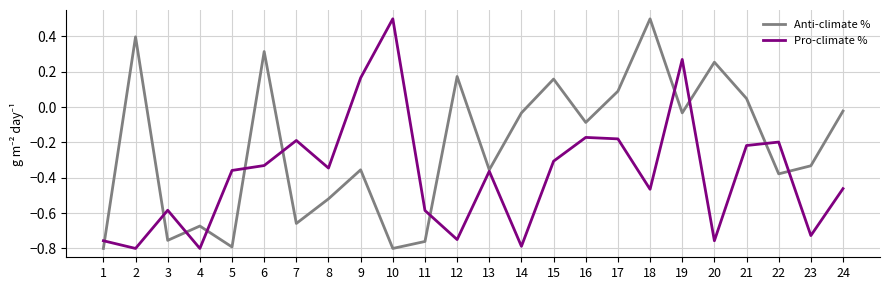

At which category is the sum across all series the highest?

19